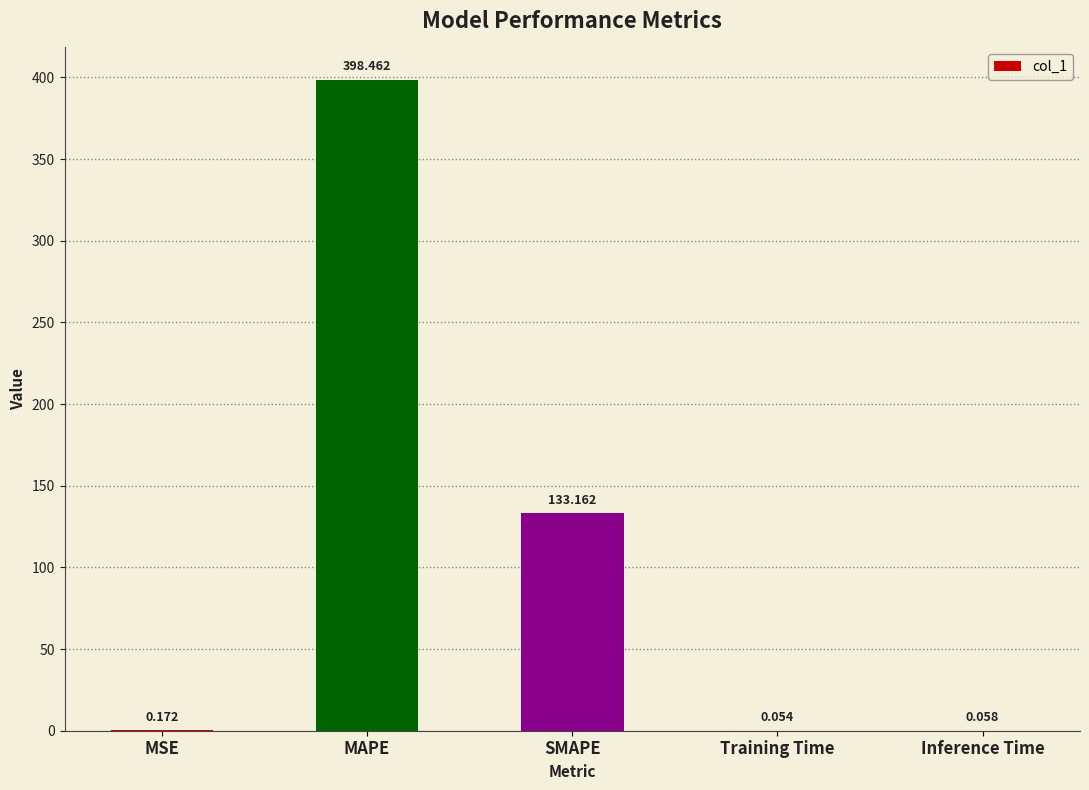

Where is the data nearest to the value 199?

SMAPE